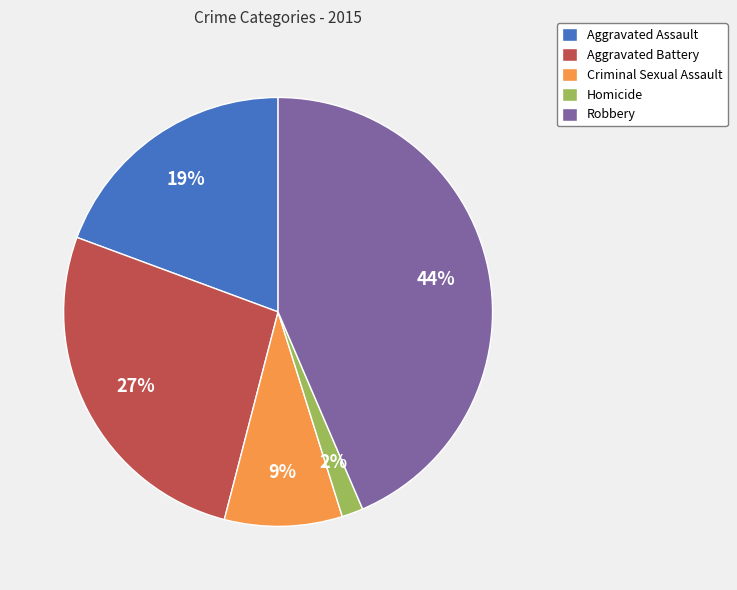

What is the smallest slice in the pie chart?

Homicide